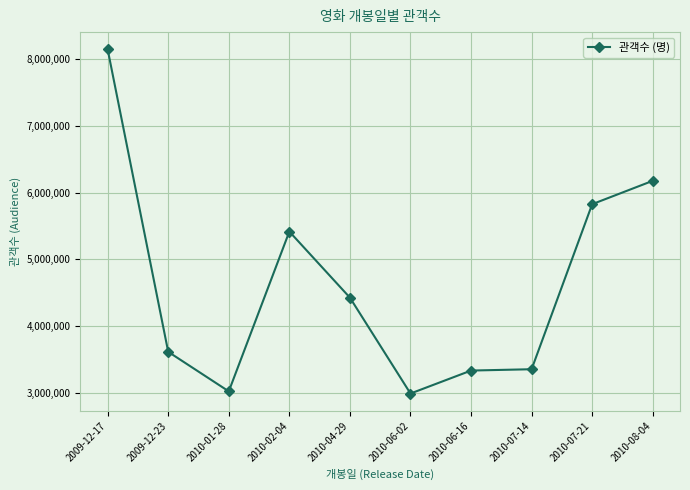

Where is the first local maximum?

2010-02-04